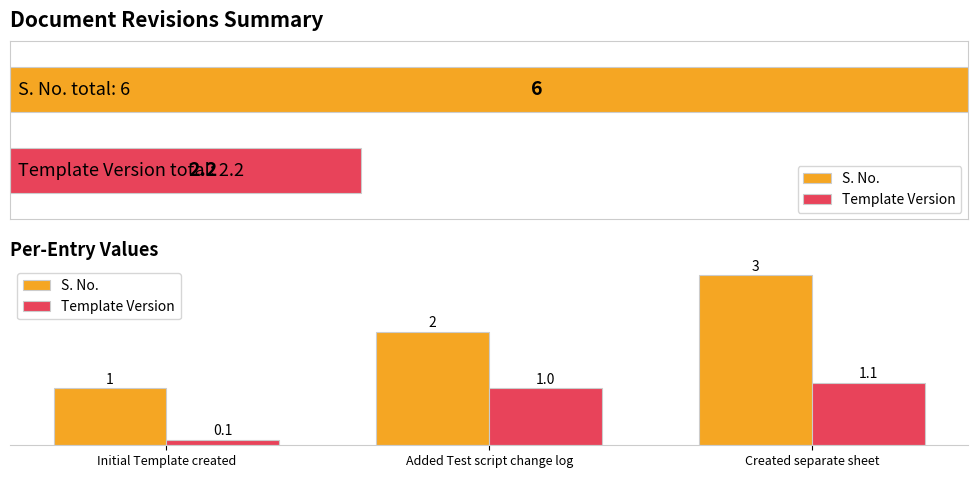

What is the total value across all series at Added Test script change log?

3.0